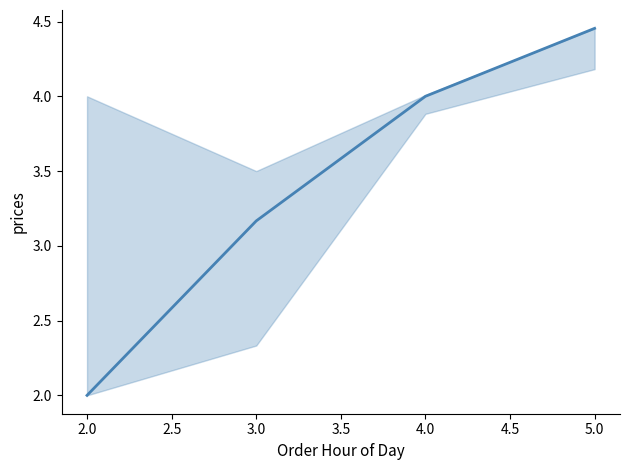

Is it true that the value at 2.0 is 0.8?

False